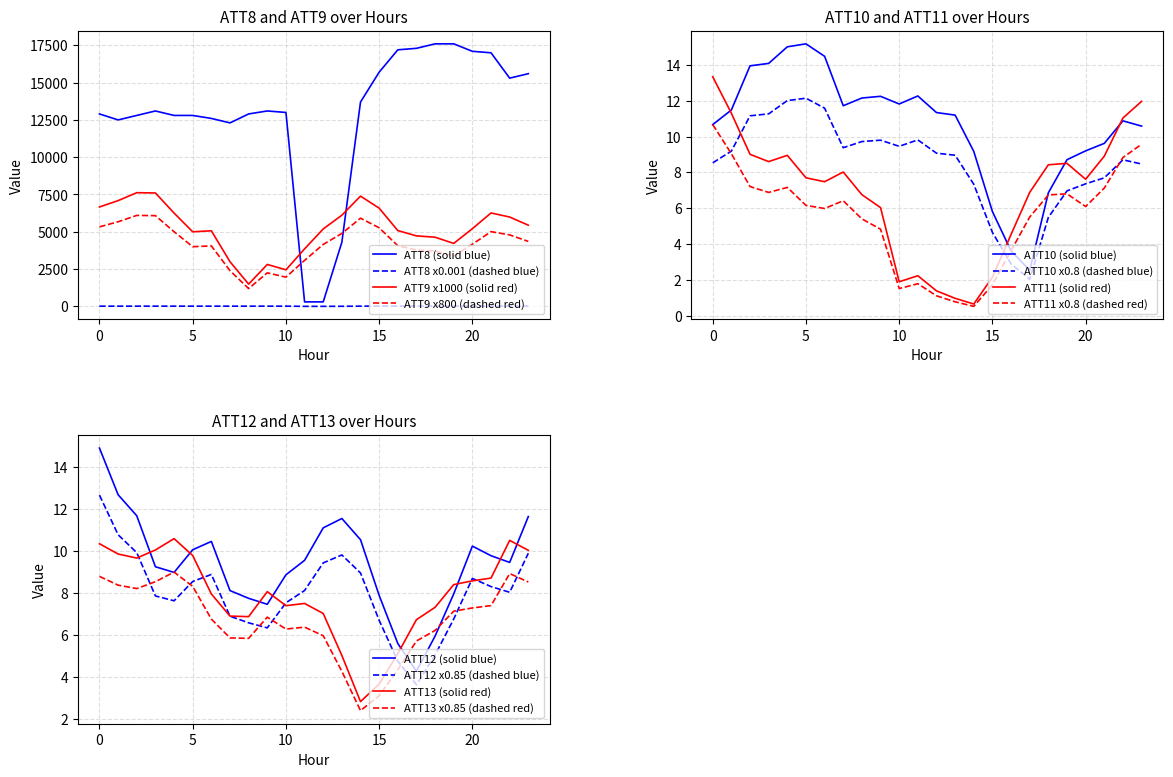

What is the difference between the maximum and second lowest values in the ATT11 series?

12.4